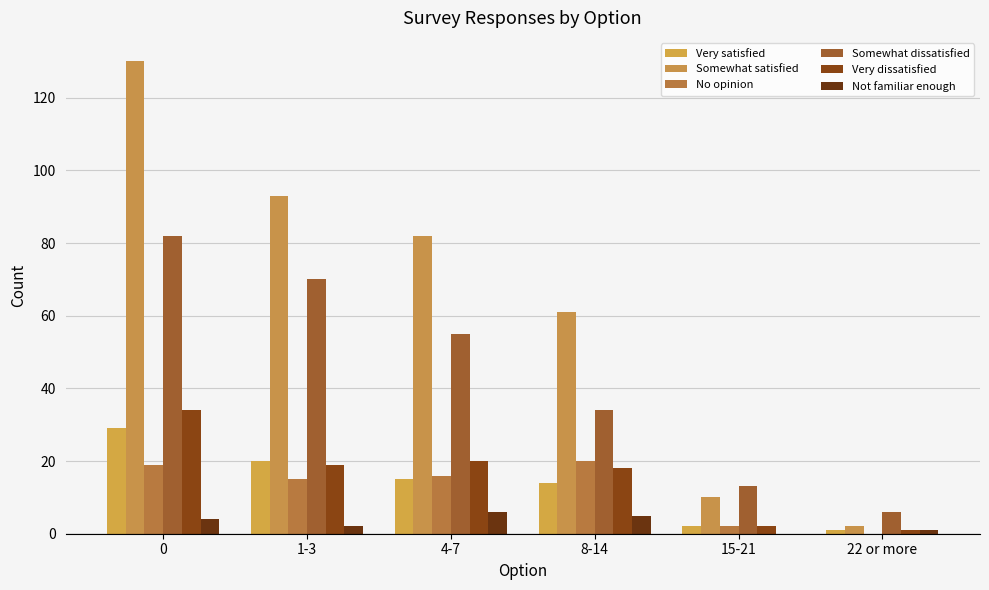

Is the value of Somewhat dissatisfied at 15-21 greater than the value of Very satisfied at 1-3?

No